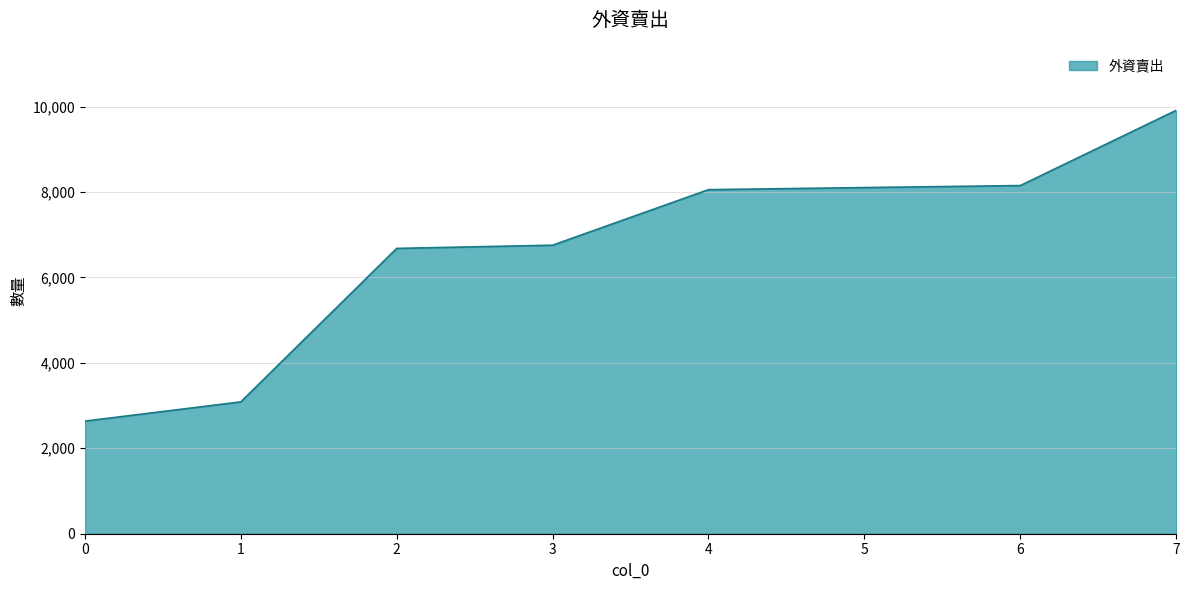

Between 2 and 0, which is larger?

2